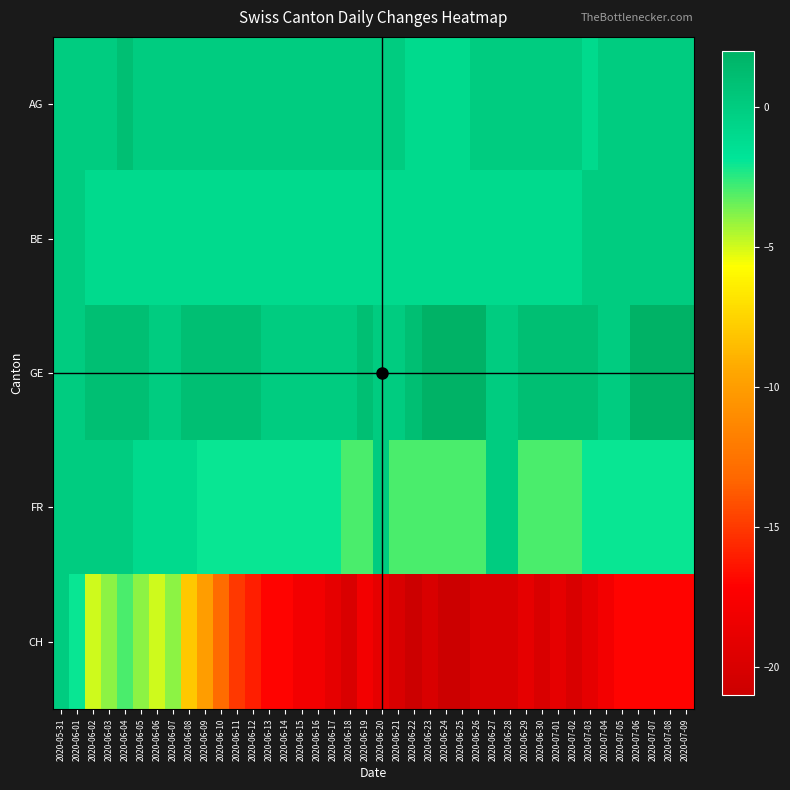

Reading left to right, extract all data points from this chart.

AG: 2020-05-31=0	2020-06-01=0	2020-06-02=0	2020-06-03=0	2020-06-04=1	2020-06-05=0	2020-06-06=0	2020-06-07=0	2020-06-08=0	2020-06-09=0	2020-06-10=0	2020-06-11=0	2020-06-12=0	2020-06-13=0	2020-06-14=0	2020-06-15=0	2020-06-16=0	2020-06-17=0	2020-06-18=0	2020-06-19=0	2020-06-20=0	2020-06-21=0	2020-06-22=-1	2020-06-23=-1	2020-06-24=-1	2020-06-25=-1	2020-06-26=0	2020-06-27=0	2020-06-28=0	2020-06-29=0	2020-06-30=0	2020-07-01=0	2020-07-02=0	2020-07-03=-1	2020-07-04=0	2020-07-05=0	2020-07-06=0	2020-07-07=0	2020-07-08=0	2020-07-09=0
BE: 2020-05-31=0	2020-06-01=0	2020-06-02=-1	2020-06-03=-1	2020-06-04=-1	2020-06-05=-1	2020-06-06=-1	2020-06-07=-1	2020-06-08=-1	2020-06-09=-1	2020-06-10=-1	2020-06-11=-1	2020-06-12=-1	2020-06-13=-1	2020-06-14=-1	2020-06-15=-1	2020-06-16=-1	2020-06-17=-1	2020-06-18=-1	2020-06-19=-1	2020-06-20=-1	2020-06-21=-1	2020-06-22=-1	2020-06-23=-1	2020-06-24=-1	2020-06-25=-1	2020-06-26=-1	2020-06-27=-1	2020-06-28=-1	2020-06-29=-1	2020-06-30=-1	2020-07-01=-1	2020-07-02=-1	2020-07-03=0	2020-07-04=0	2020-07-05=0	2020-07-06=0	2020-07-07=0	2020-07-08=0	2020-07-09=0
GE: 2020-05-31=0	2020-06-01=0	2020-06-02=1	2020-06-03=1	2020-06-04=1	2020-06-05=1	2020-06-06=0	2020-06-07=0	2020-06-08=1	2020-06-09=1	2020-06-10=1	2020-06-11=1	2020-06-12=1	2020-06-13=0	2020-06-14=0	2020-06-15=0	2020-06-16=0	2020-06-17=0	2020-06-18=0	2020-06-19=1	2020-06-20=0	2020-06-21=0	2020-06-22=1	2020-06-23=2	2020-06-24=2	2020-06-25=2	2020-06-26=2	2020-06-27=0	2020-06-28=0	2020-06-29=1	2020-06-30=1	2020-07-01=1	2020-07-02=1	2020-07-03=1	2020-07-04=0	2020-07-05=0	2020-07-06=2	2020-07-07=2	2020-07-08=2	2020-07-09=2
FR: 2020-05-31=0	2020-06-01=0	2020-06-02=0	2020-06-03=0	2020-06-04=0	2020-06-05=-1	2020-06-06=-1	2020-06-07=-1	2020-06-08=-1	2020-06-09=-2	2020-06-10=-2	2020-06-11=-2	2020-06-12=-2	2020-06-13=-2	2020-06-14=-2	2020-06-15=-2	2020-06-16=-2	2020-06-17=-2	2020-06-18=-3	2020-06-19=-3	2020-06-20=0	2020-06-21=-3	2020-06-22=-3	2020-06-23=-3	2020-06-24=-3	2020-06-25=-3	2020-06-26=-3	2020-06-27=0	2020-06-28=0	2020-06-29=-3	2020-06-30=-3	2020-07-01=-3	2020-07-02=-3	2020-07-03=-2	2020-07-04=-2	2020-07-05=-2	2020-07-06=-2	2020-07-07=-2	2020-07-08=-2	2020-07-09=-2
CH: 2020-05-31=0	2020-06-01=-2	2020-06-02=-5	2020-06-03=-4	2020-06-04=-3	2020-06-05=-4	2020-06-06=-5	2020-06-07=-4	2020-06-08=-8	2020-06-09=-10	2020-06-10=-13	2020-06-11=-15	2020-06-12=-16	2020-06-13=-17	2020-06-14=-17	2020-06-15=-18	2020-06-16=-18	2020-06-17=-19	2020-06-18=-20	2020-06-19=-18	2020-06-20=-19	2020-06-21=-20	2020-06-22=-21	2020-06-23=-20	2020-06-24=-21	2020-06-25=-21	2020-06-26=-20	2020-06-27=-20	2020-06-28=-20	2020-06-29=-19	2020-06-30=-20	2020-07-01=-19	2020-07-02=-20	2020-07-03=-19	2020-07-04=-18	2020-07-05=-17	2020-07-06=-17	2020-07-07=-17	2020-07-08=-17	2020-07-09=-17